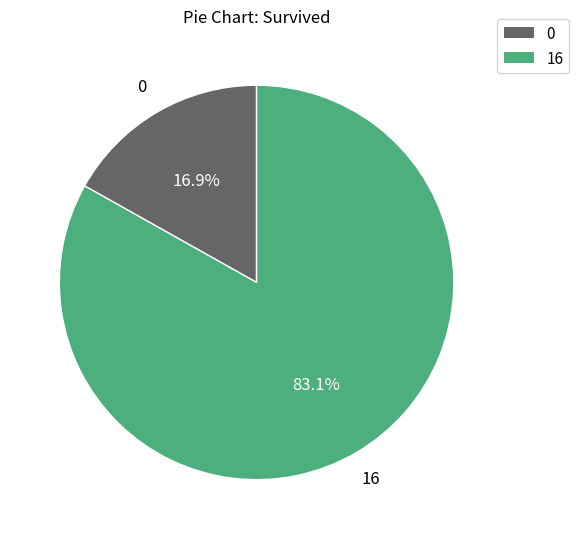

Does any single category account for the majority?

Yes